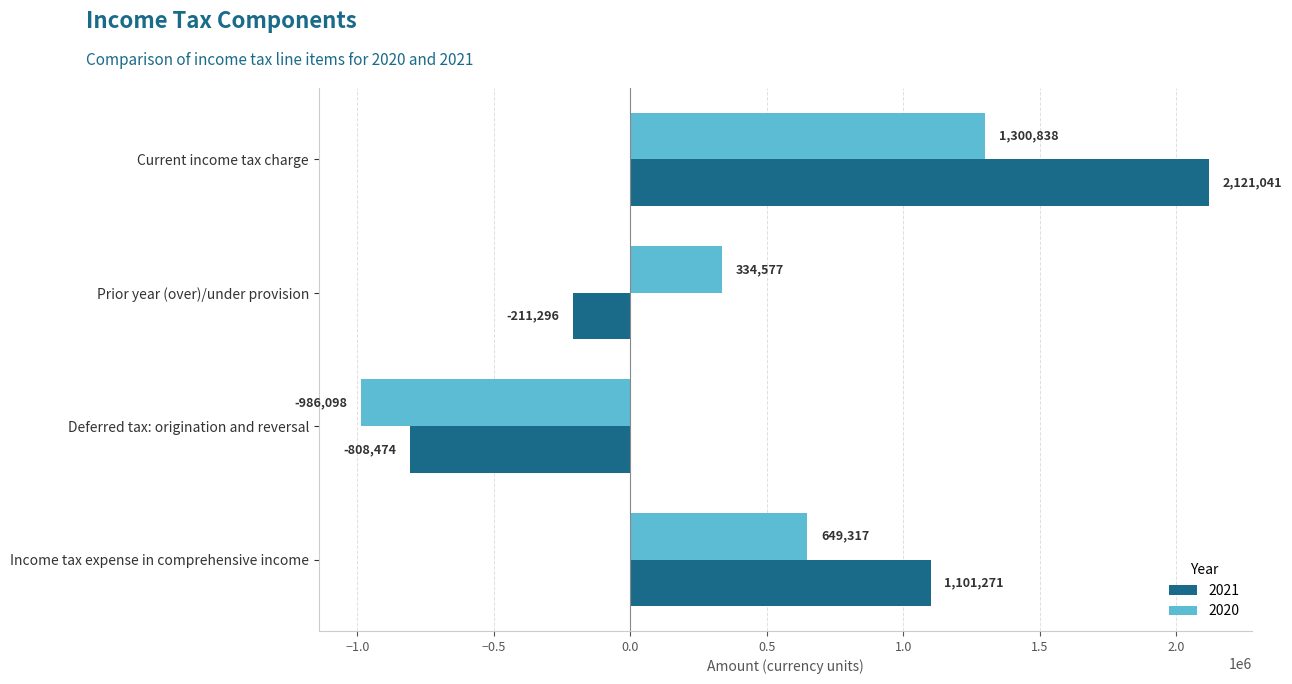

Which series has the largest total across all categories?

2021